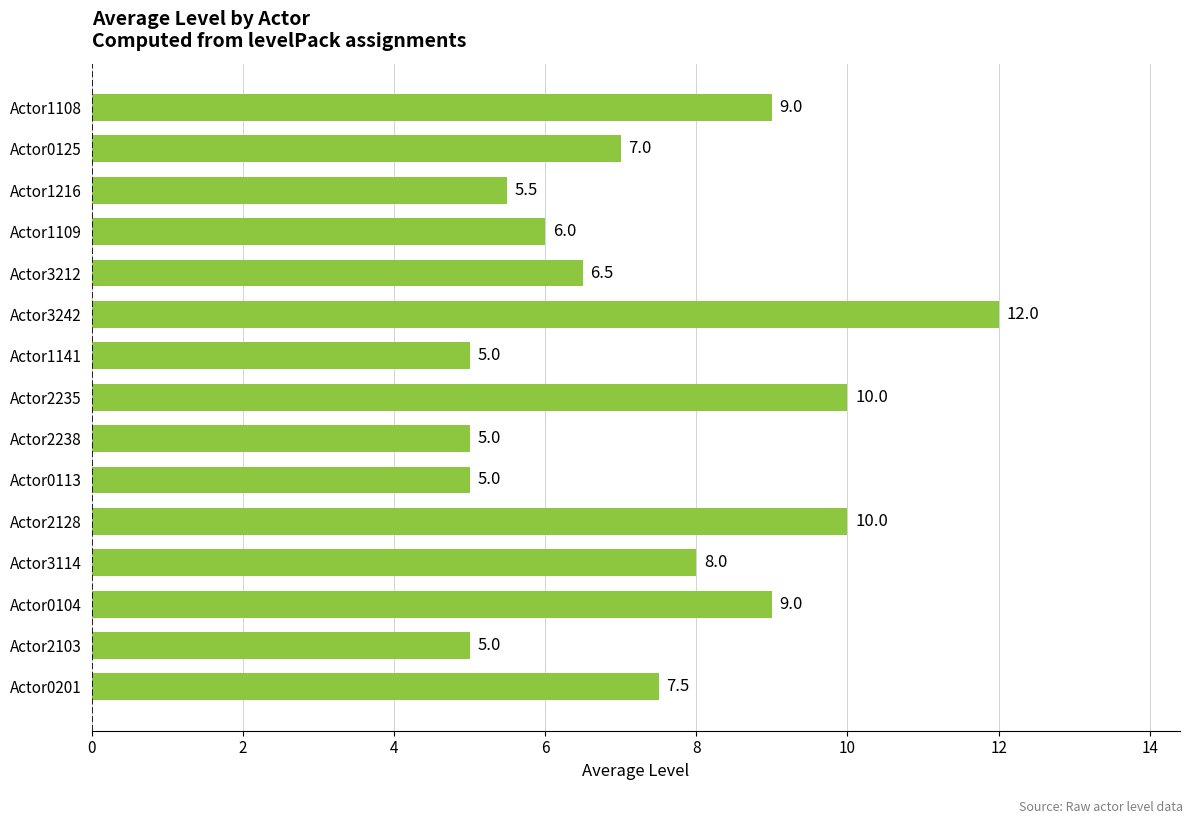

Where is the data nearest to the value 8?

Actor3114